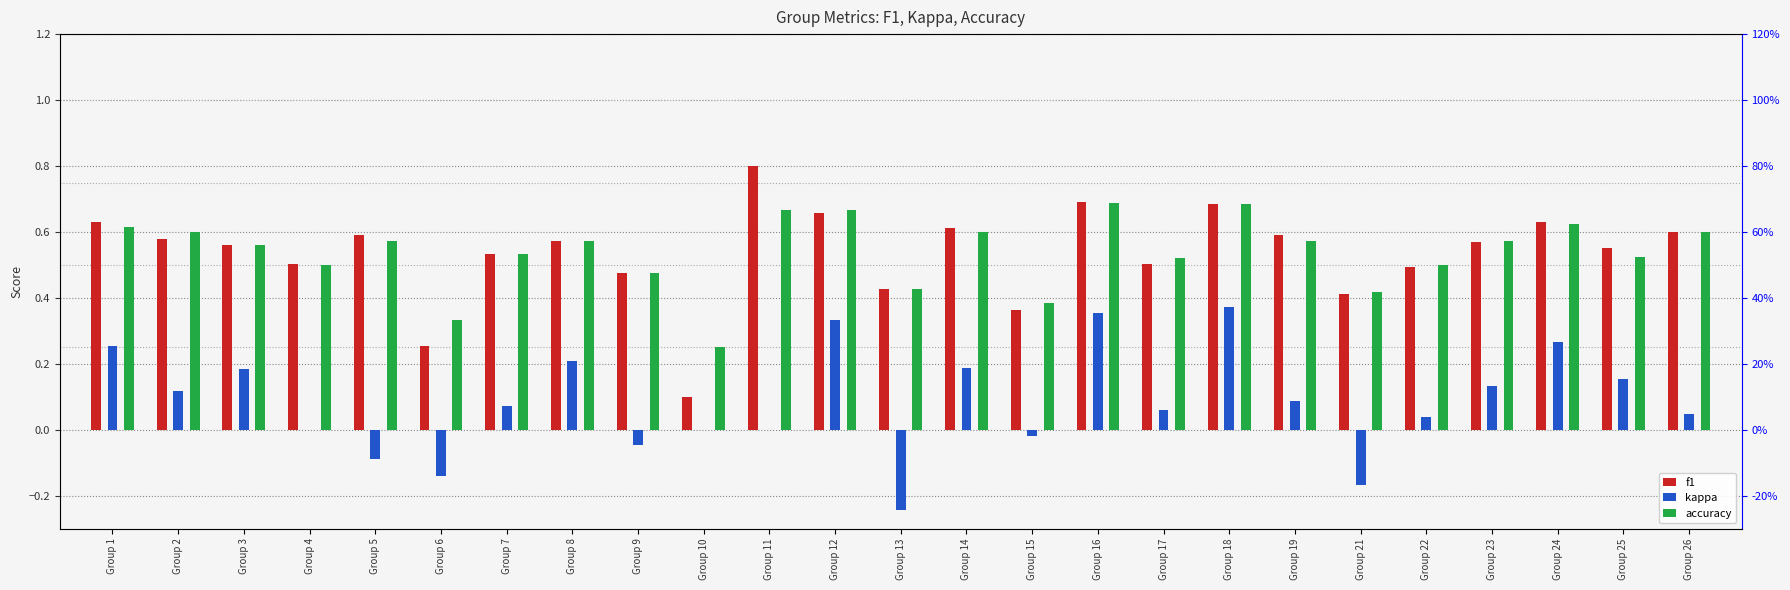

Is it true that f1 equals 0.8 at Group 11?

True